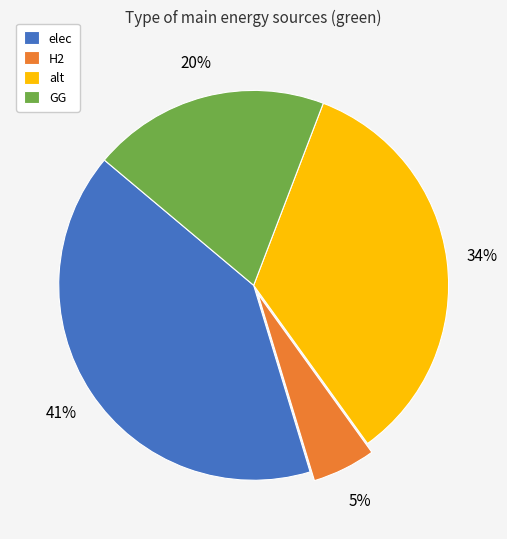

Is there a majority slice in this chart?

No